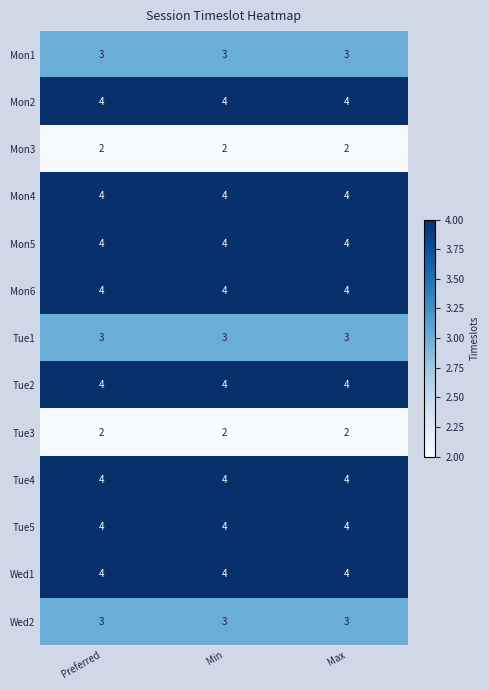

The value of Wed1 at Max is 1. True or false?

False